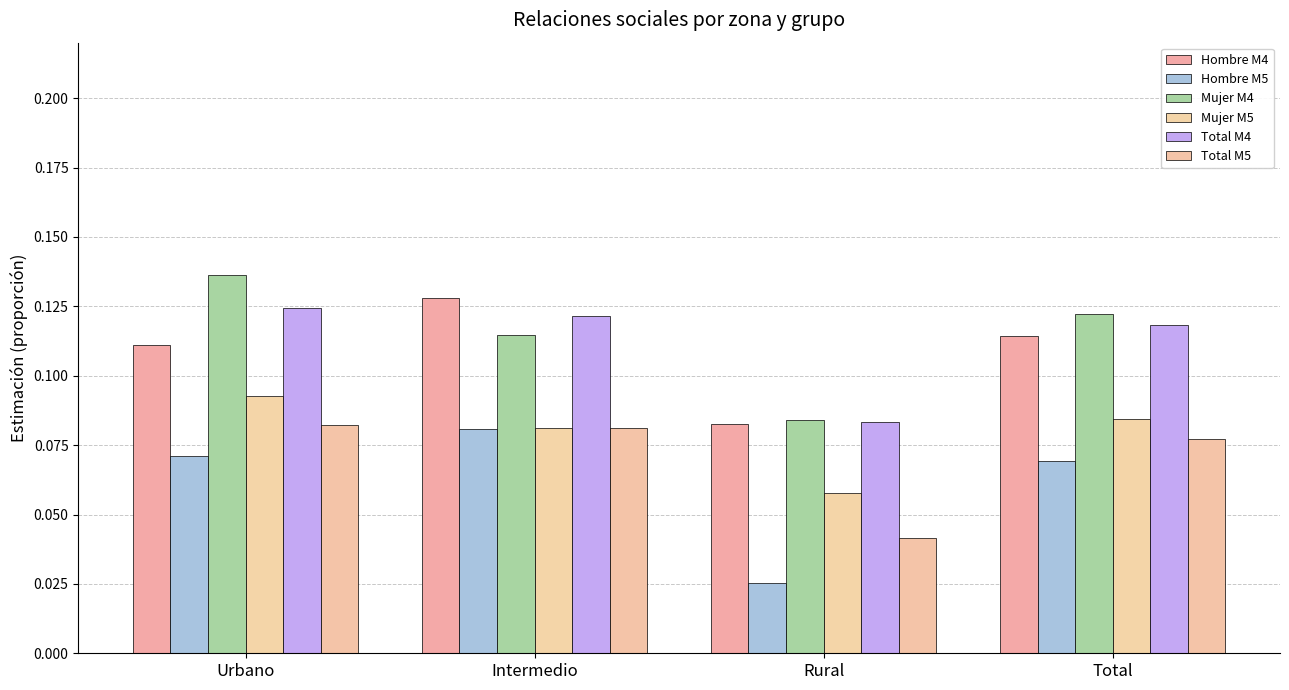

Which category has the lowest value in the Mujer M4 series?

Rural